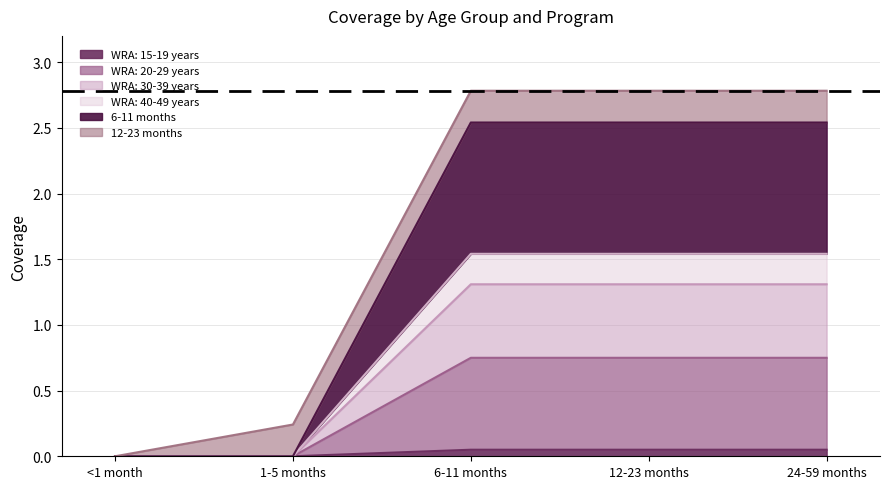

Which has a higher value, 6-11 months or 1-5 months?

6-11 months